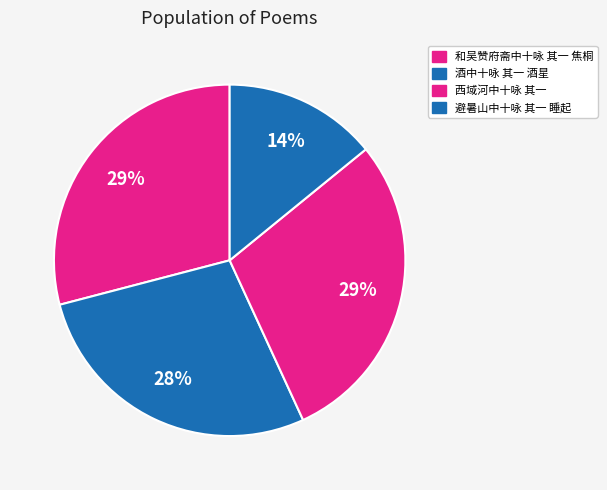

True or false: 避暑山中十咏 其一 睡起 accounts for 5% of the total.

False